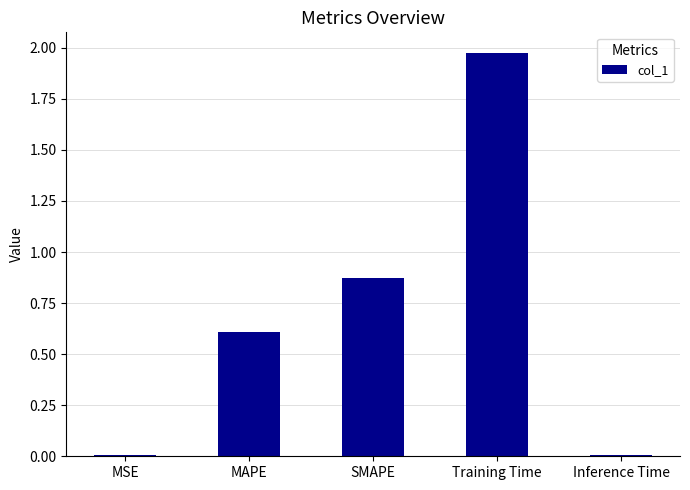

What is the change in value from MAPE to Training Time?

+1.4